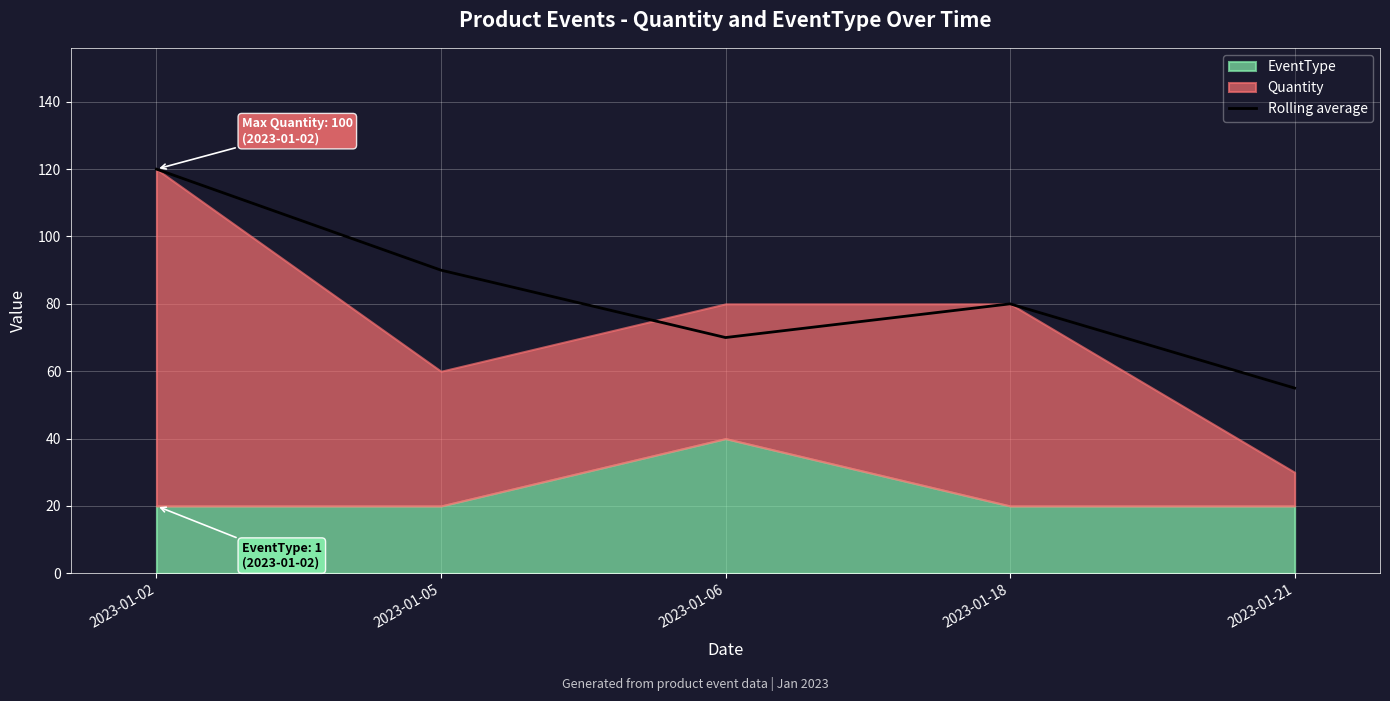

Which category has the highest value in the Rolling average series?

2023-01-02